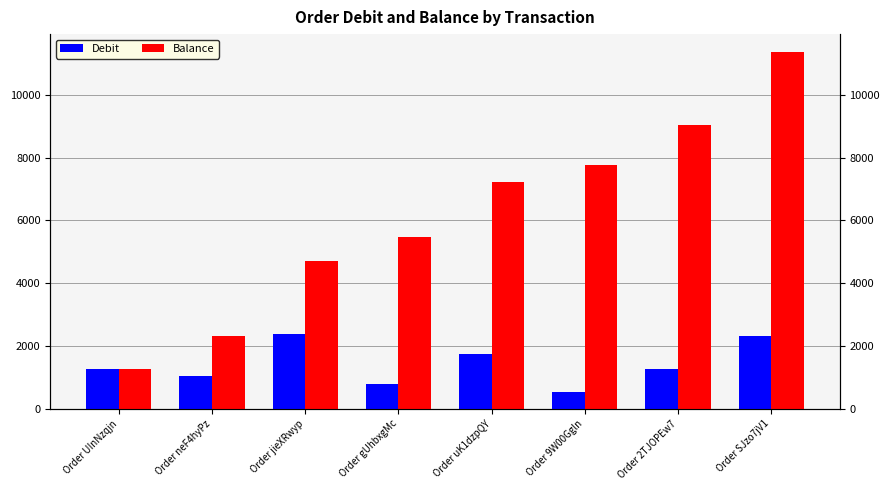

Which series has the widest spread of values?

Balance